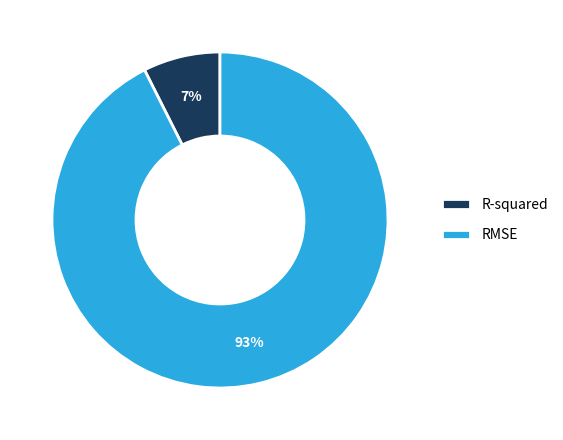

What is the largest slice in the pie chart?

RMSE